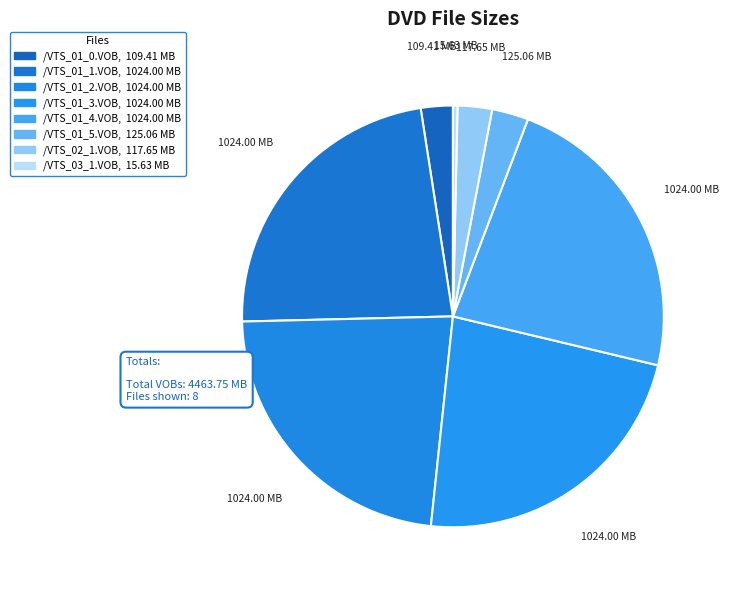

To the nearest percent, what portion does /VTS_01_3.VOB represent?

23%